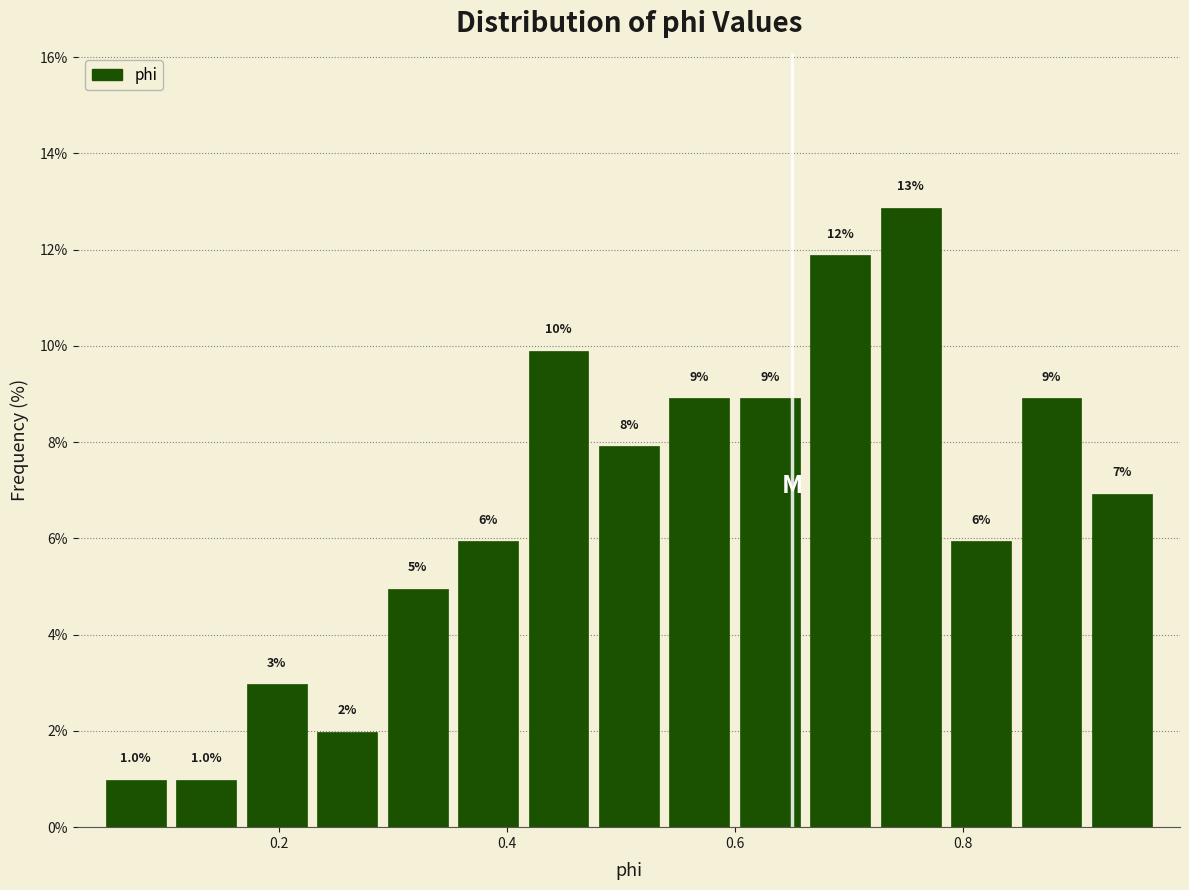

Around what value on the x-axis is the tallest bar? Give the approximate position of its centre, as read against the axis.

0.76